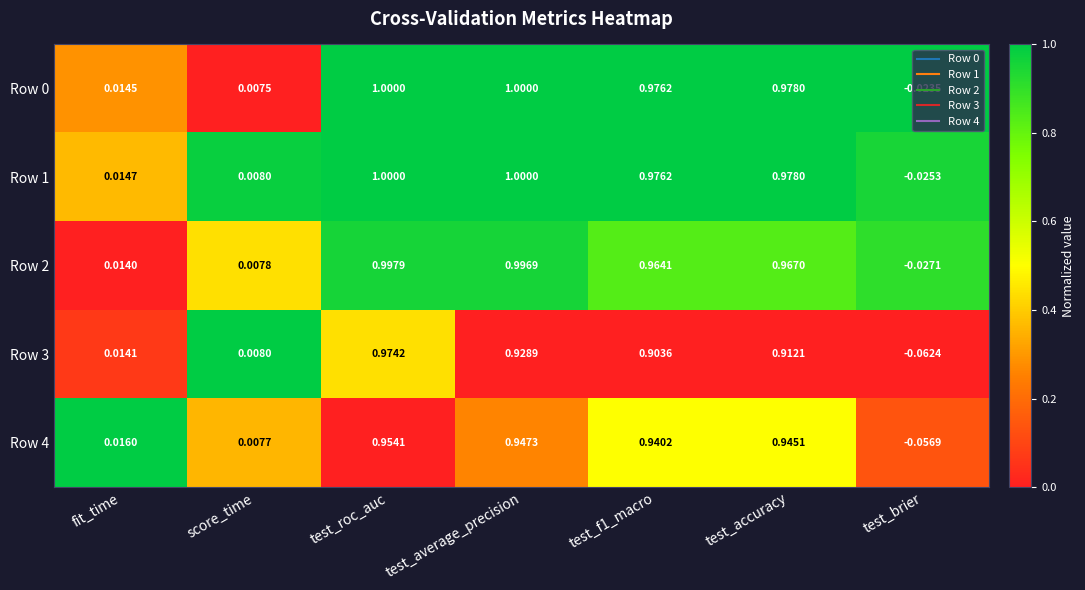

Which category has the lowest value in the Row 3 series?

test_brier